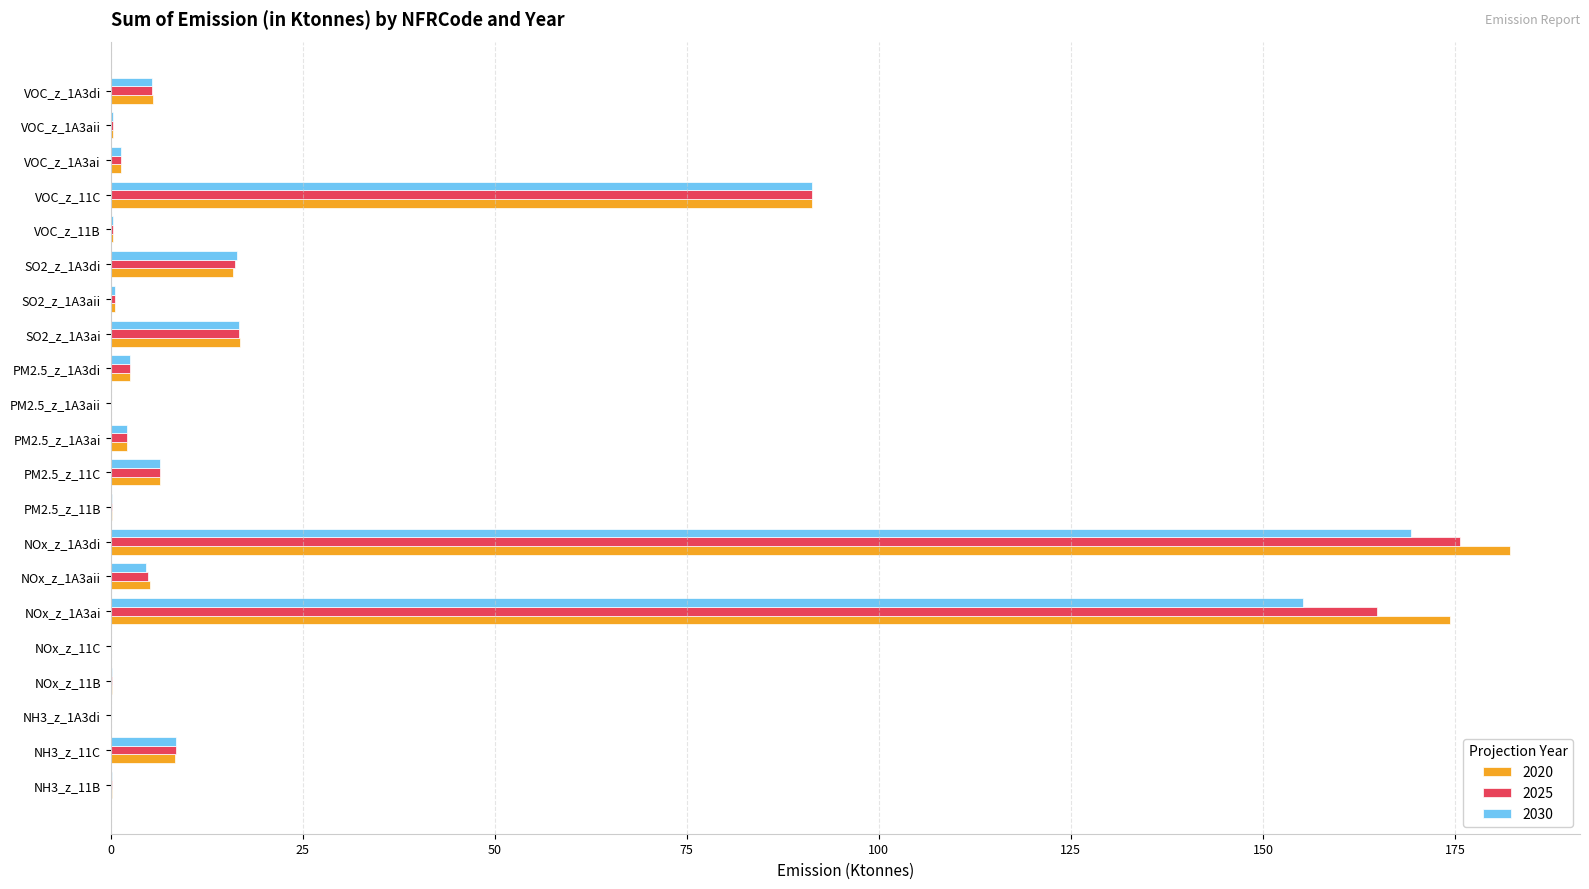

What is the sum of all 2030 values?

482.0